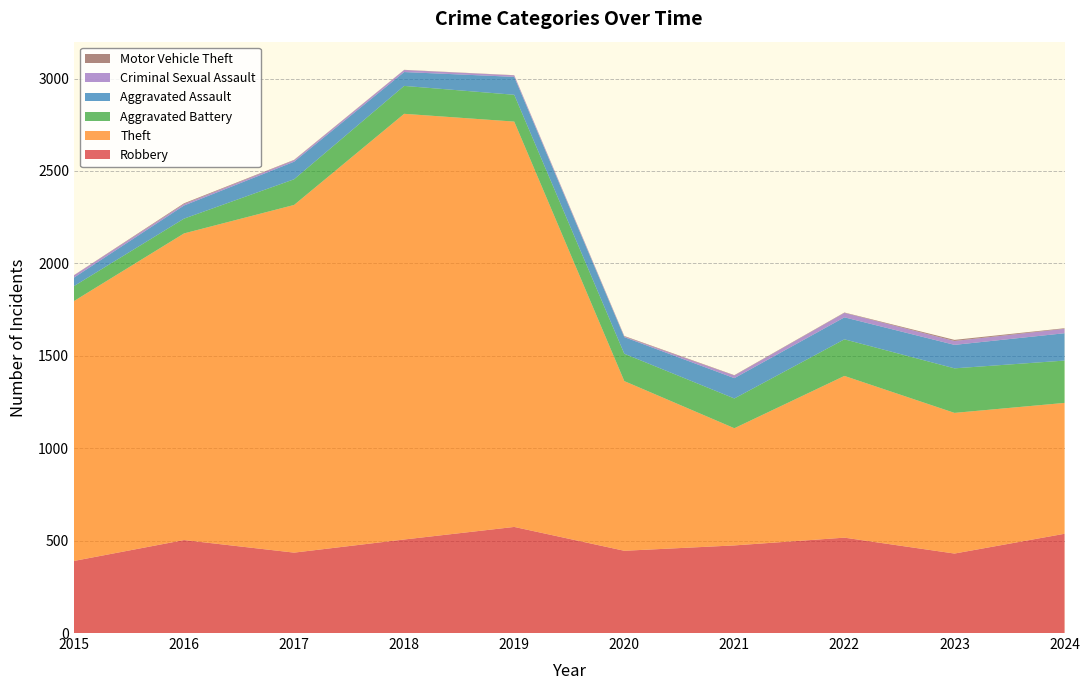

Reading left to right, list all the values displayed in this chart.

Robbery: 390	503	435	506	574	445	474	516	430	537
Theft: 1406	1659	1881	2303	2193	918	634	875	761	708
Aggravated Battery: 81	80	139	151	145	148	161	198	241	229
Aggravated Assault: 46	71	95	75	97	90	110	119	127	148
Criminal Sexual Assault: 12	8	8	11	8	3	14	24	21	24
Motor Vehicle Theft: 1	4	2	1	1	3	2	2	6	3